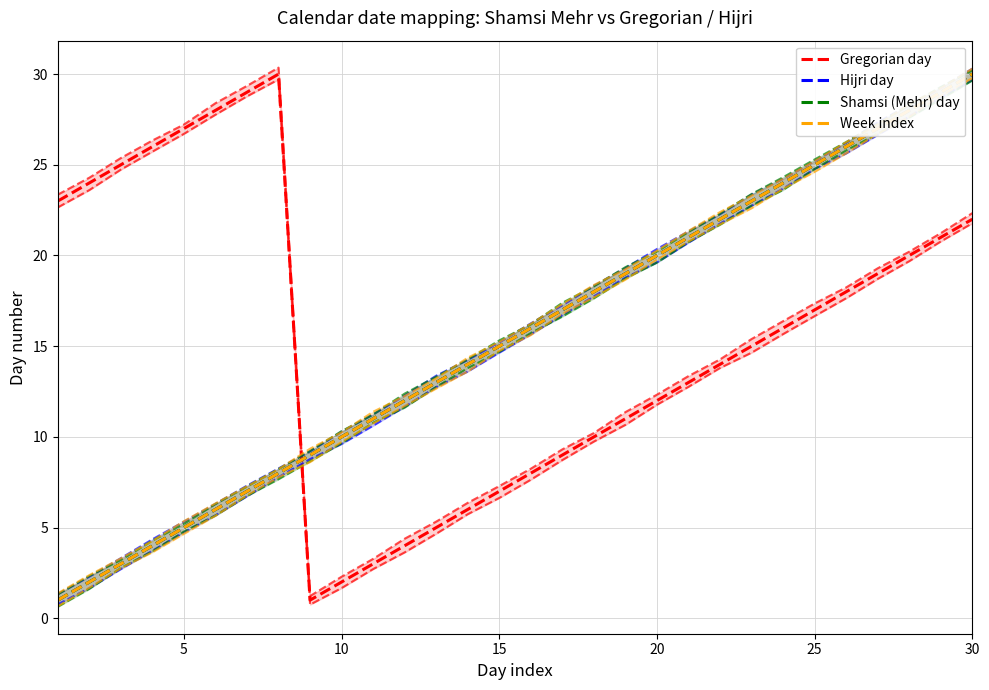

List the series in order of their peak value, highest first.

Gregorian day, Hijri day, Shamsi (Mehr) day, Week index